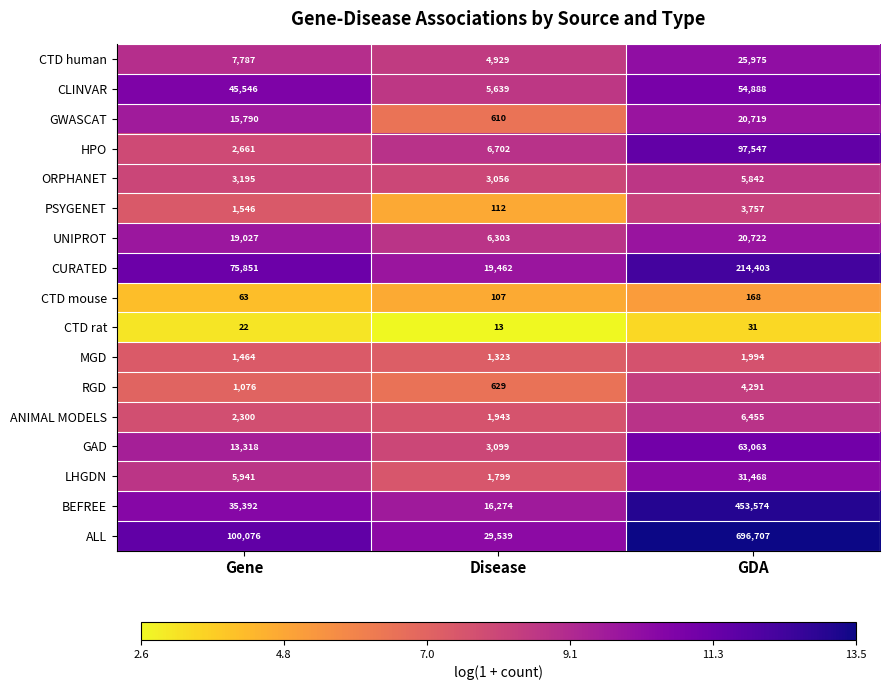

What is the approximate value of CTD rat at GDA?

31